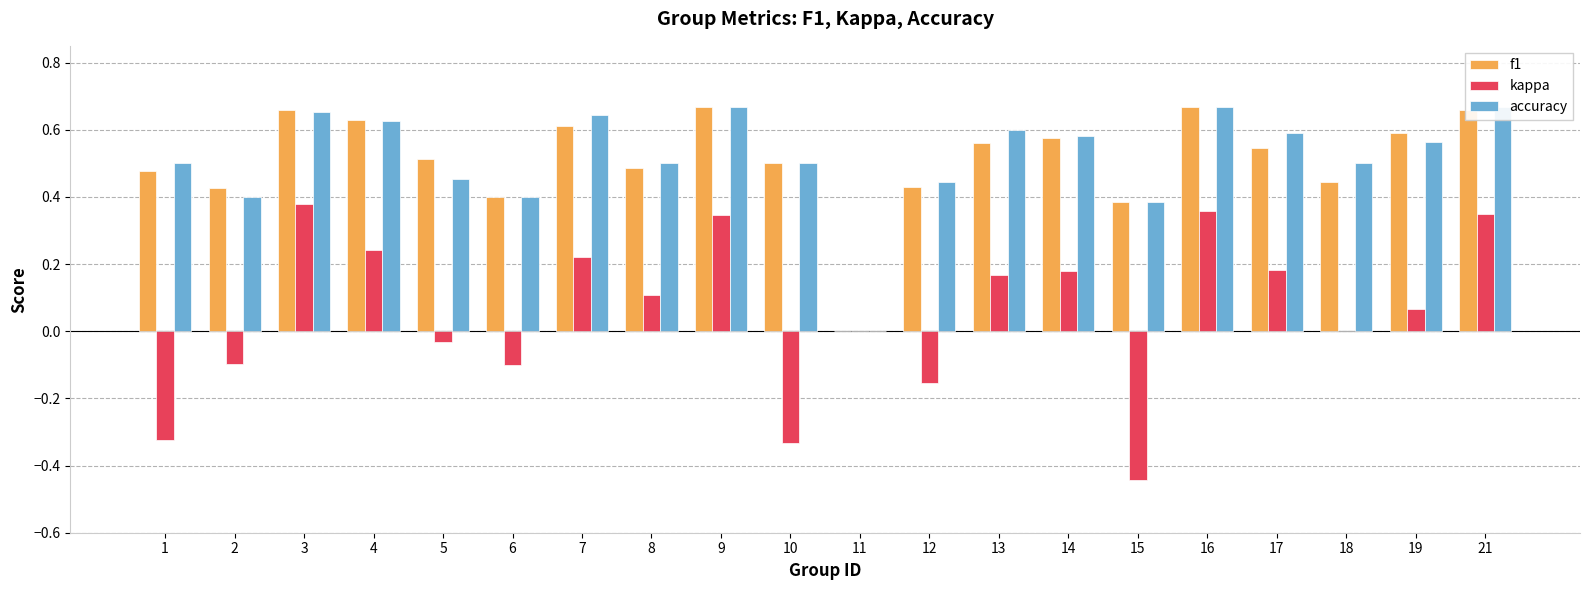

Reading left to right, transcribe all the data shown in this chart.

f1: 1=0.5	2=0.4	3=0.7	4=0.6	5=0.5	6=0.4	7=0.6	8=0.5	9=0.7	10=0.5	11=0.0	12=0.4	13=0.6	14=0.6	15=0.4	16=0.7	17=0.5	18=0.4	19=0.6	21=0.7
kappa: 1=-0.3	2=-0.1	3=0.4	4=0.2	5=-0.0	6=-0.1	7=0.2	8=0.1	9=0.3	10=-0.3	11=0.0	12=-0.2	13=0.2	14=0.2	15=-0.4	16=0.4	17=0.2	18=0.0	19=0.1	21=0.3
accuracy: 1=0.5	2=0.4	3=0.7	4=0.6	5=0.5	6=0.4	7=0.6	8=0.5	9=0.7	10=0.5	11=0.0	12=0.4	13=0.6	14=0.6	15=0.4	16=0.7	17=0.6	18=0.5	19=0.6	21=0.7